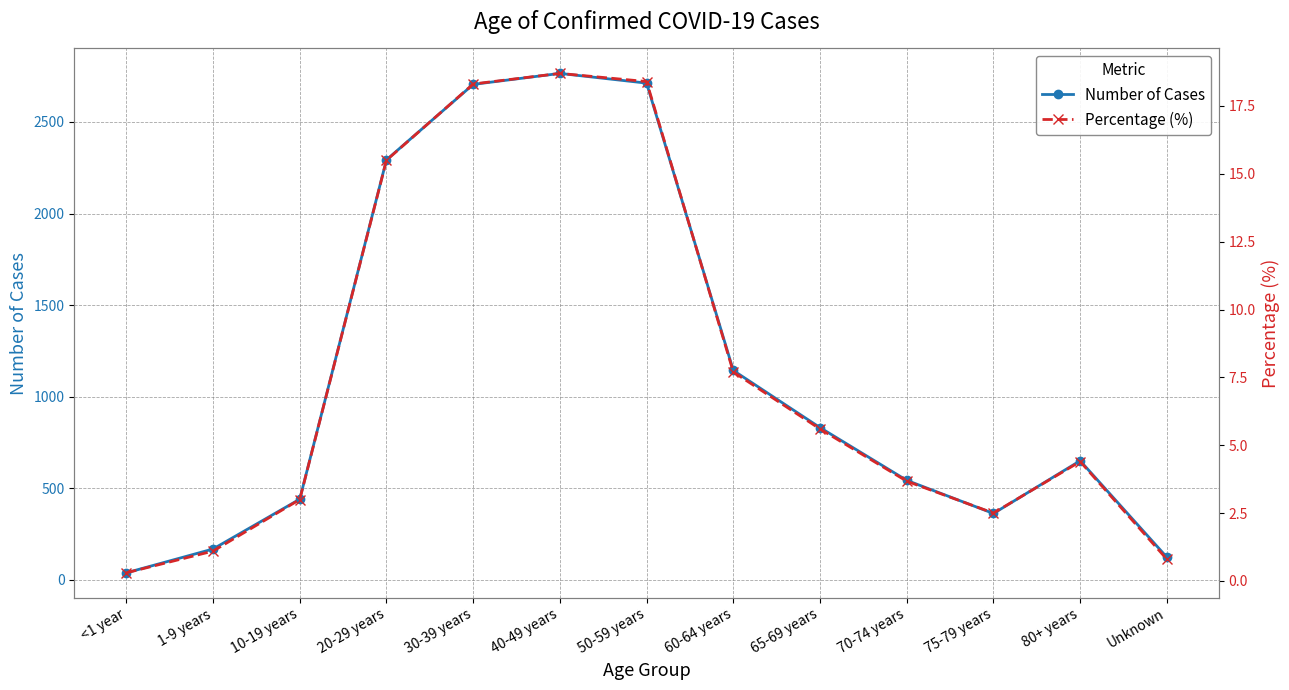

Where does the Number of Cases series first go above 650?

20-29 years